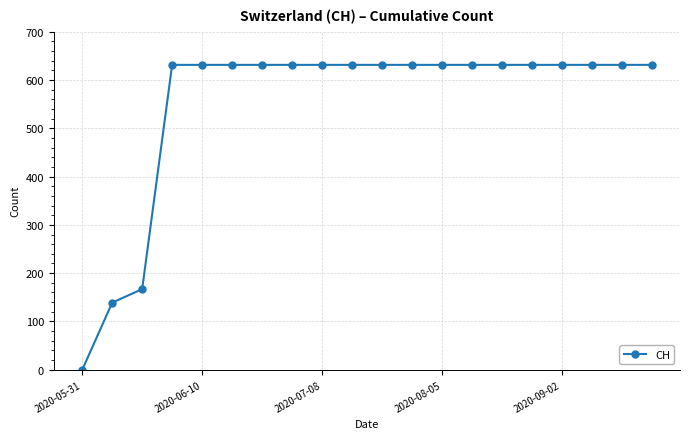

Reading left to right, what are all the values shown in this chart?

0	139	167	631	631	631	631	631	631	631	631	631	631	631	631	631	631	631	631	631